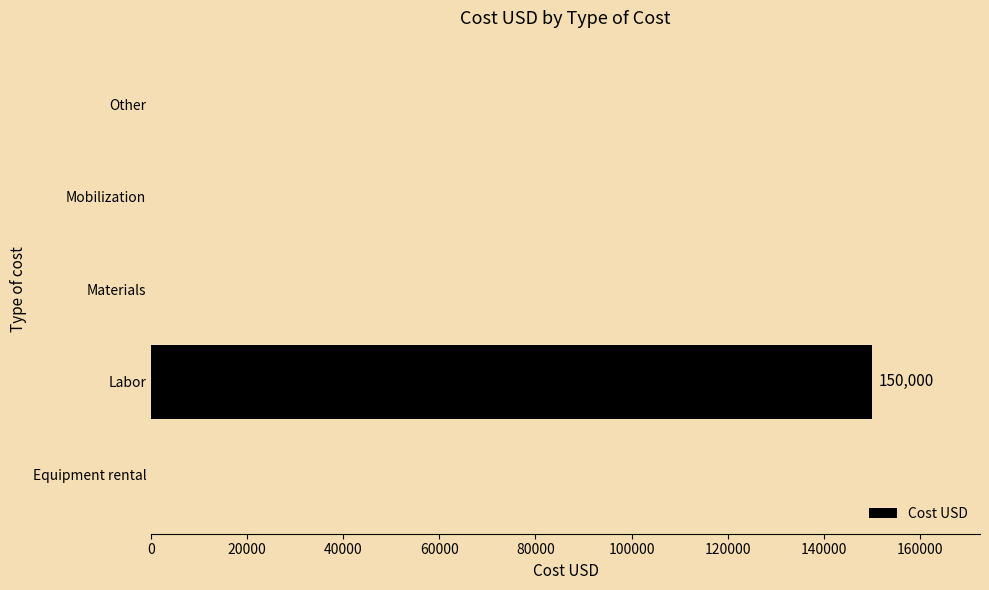

Reading top to bottom, what are all the values shown in this chart?

Other=0	Mobilization=0	Materials=0	Labor=150000	Equipment rental=0